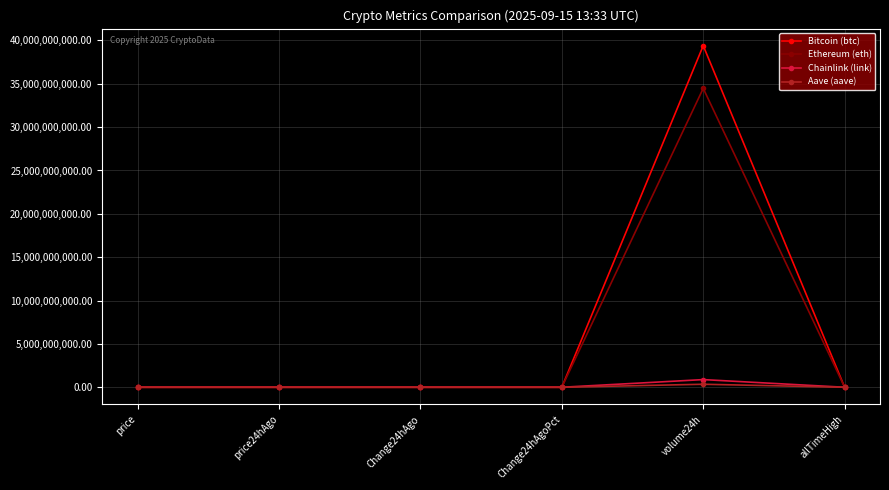

What value does the Chainlink (link) series have at Change24hAgo?

-0.8